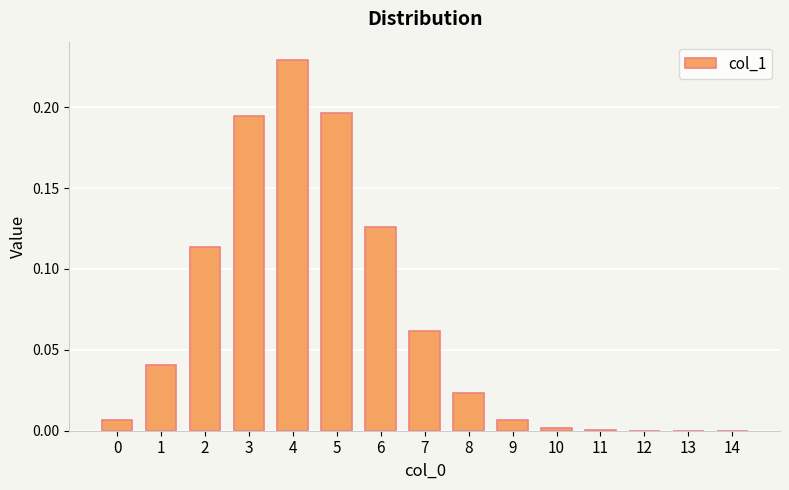

Is it true that the value at 2 is 0.2?

False